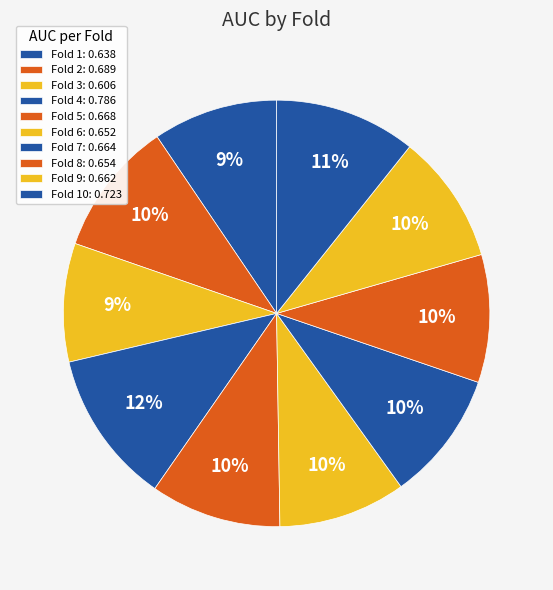

Count the number of slices in the pie.

10